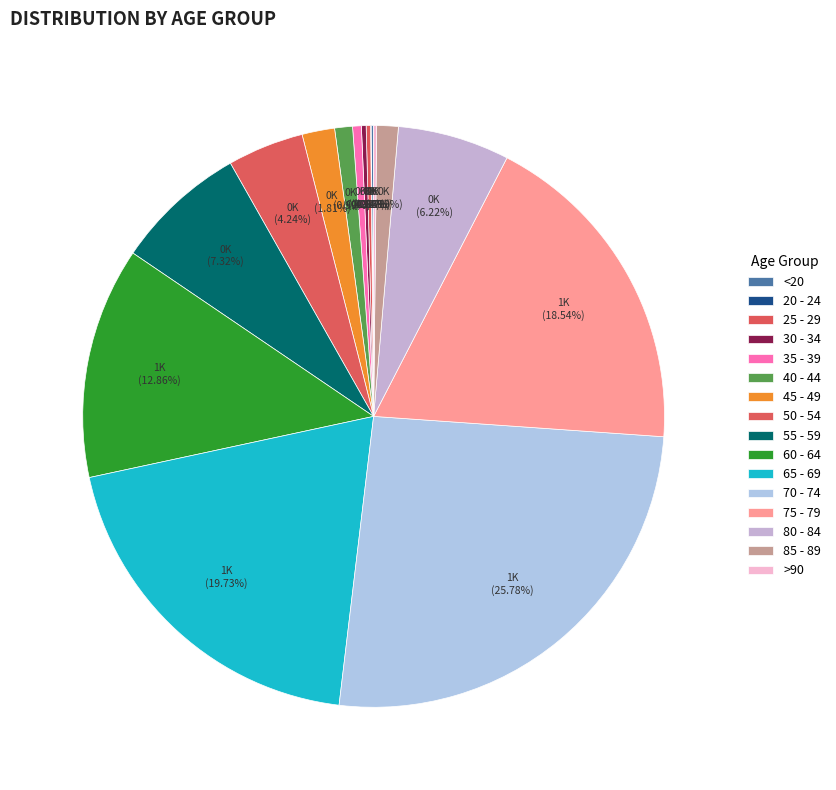

Does any single category account for the majority?

No